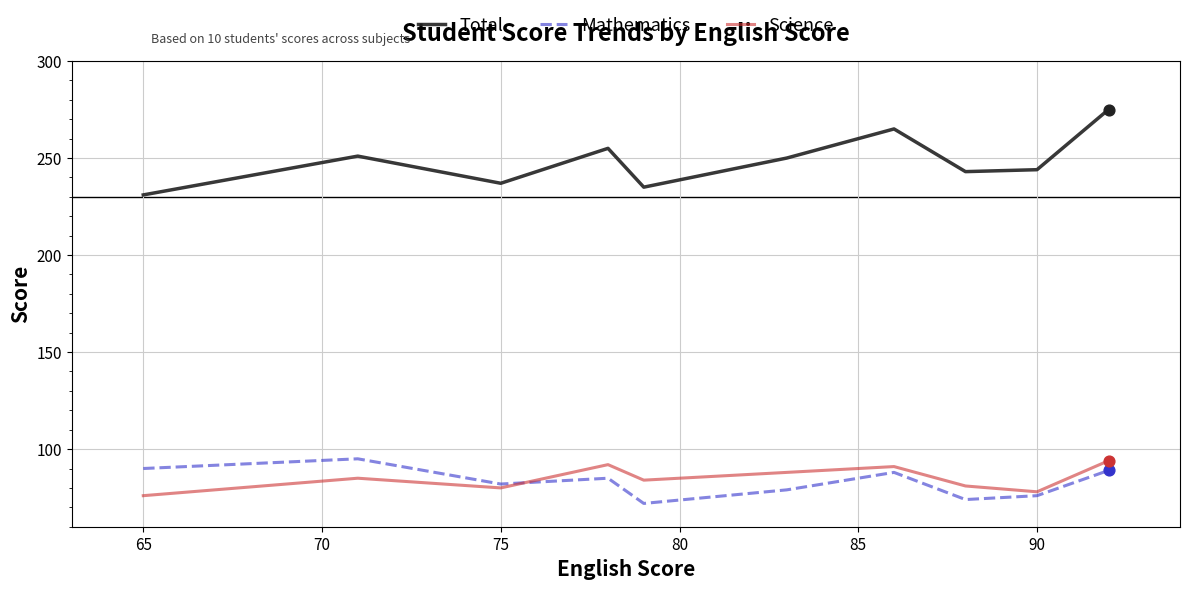

Which series has the largest total across all categories?

Total